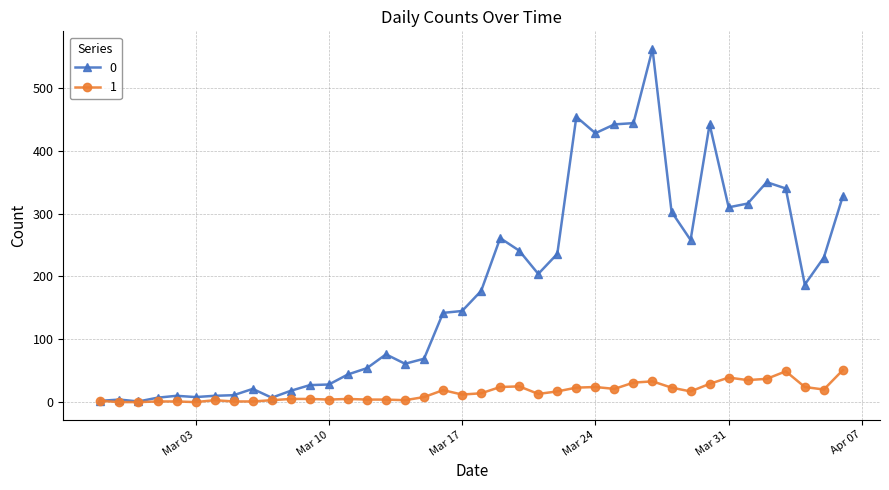

Rank the series by their average value, from lowest to highest.

1, 0